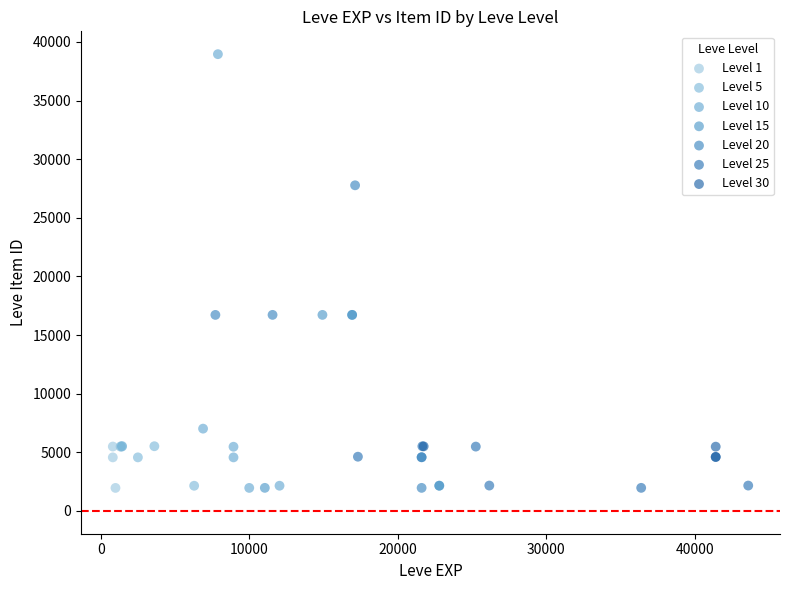

What are all the series names shown in the legend?

Level 1, Level 5, Level 10, Level 15, Level 20, Level 25, Level 30